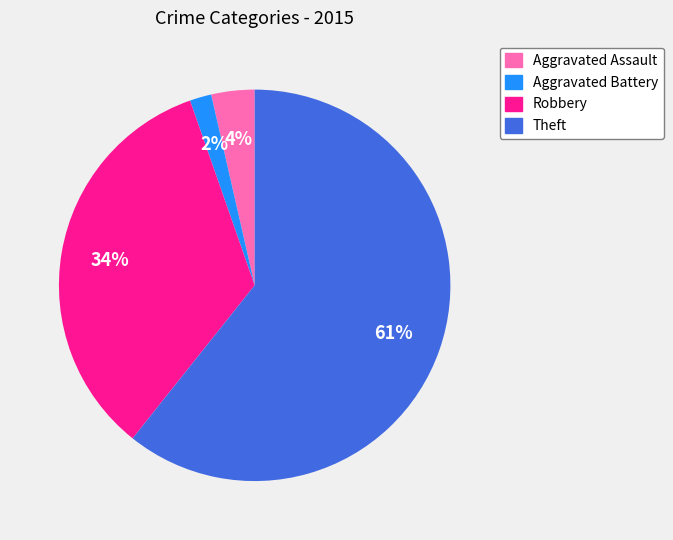

The Aggravated Assault slice represents 4% of the pie. True or false?

True